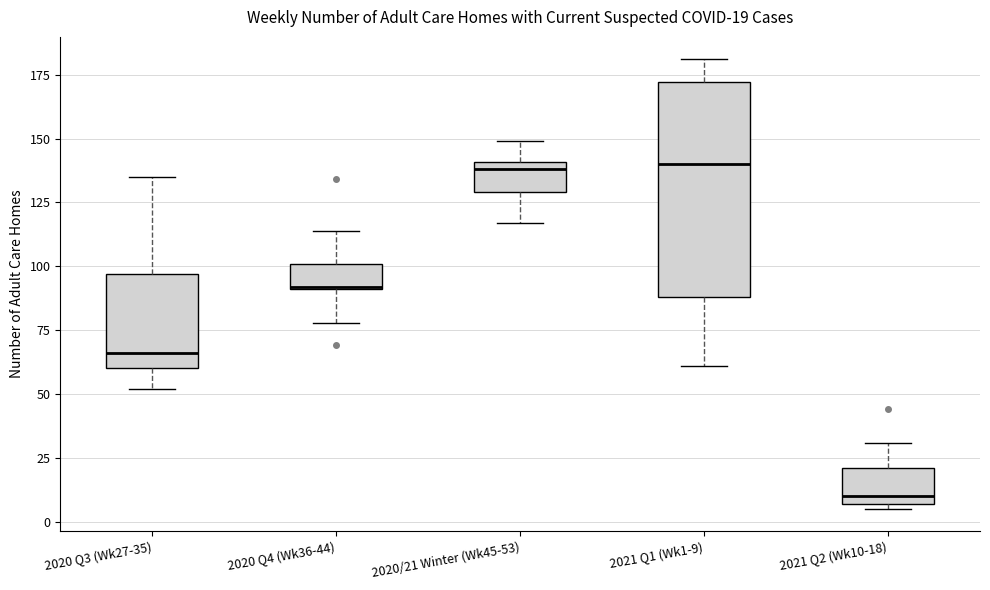

Comparing the boxes themselves (not the whiskers), which one is the tallest?

2021 Q1 (Wk1-9)